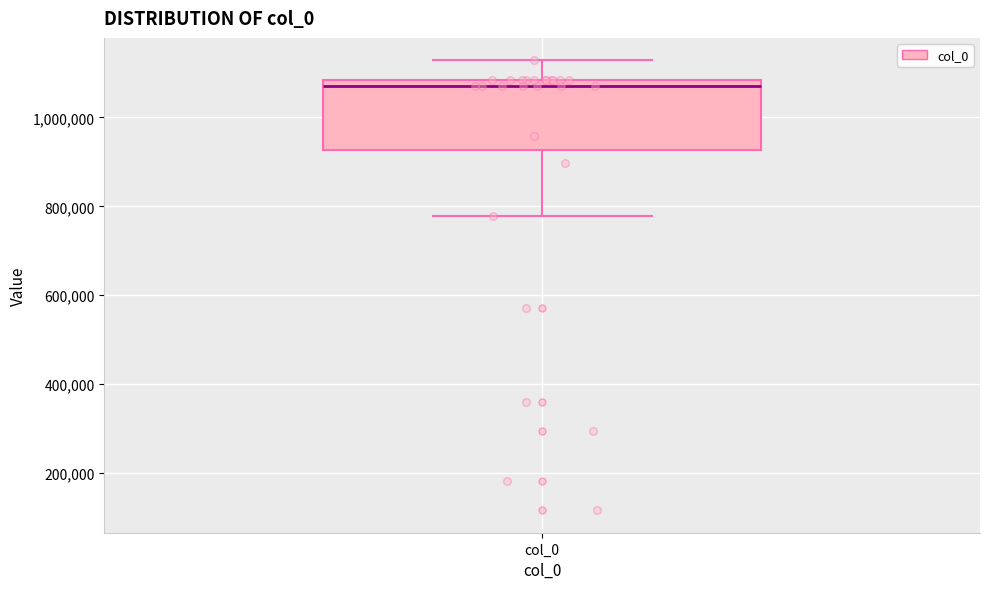

Where does the lower whisker of the box for col_0 end on the y-axis? The values are not printed on the chart, so give them approximately, as read against the axis.

780000